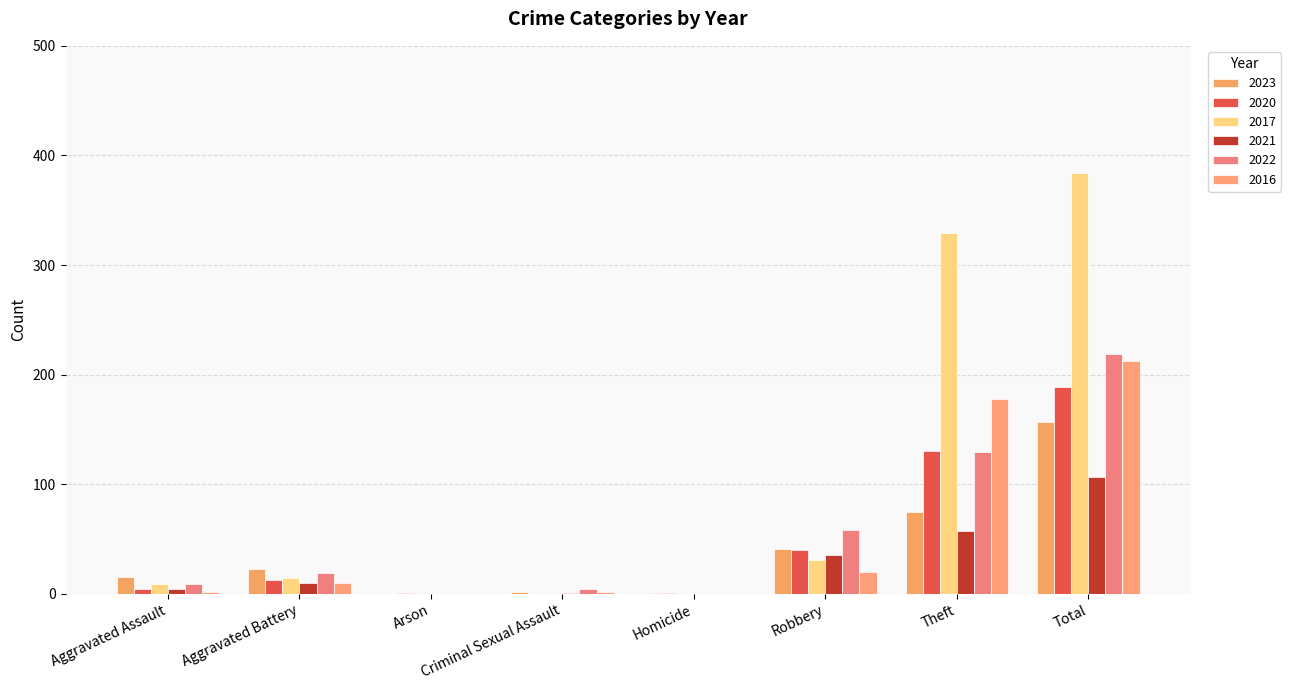

Is it true that 2021 equals 4 at Aggravated Assault?

True